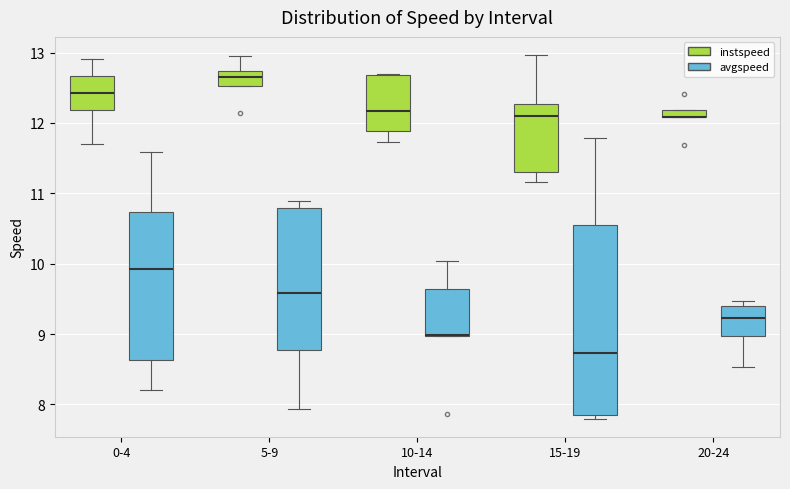

Which box is the tallest, from its lower edge to its upper edge?

15-19 (avgspeed)